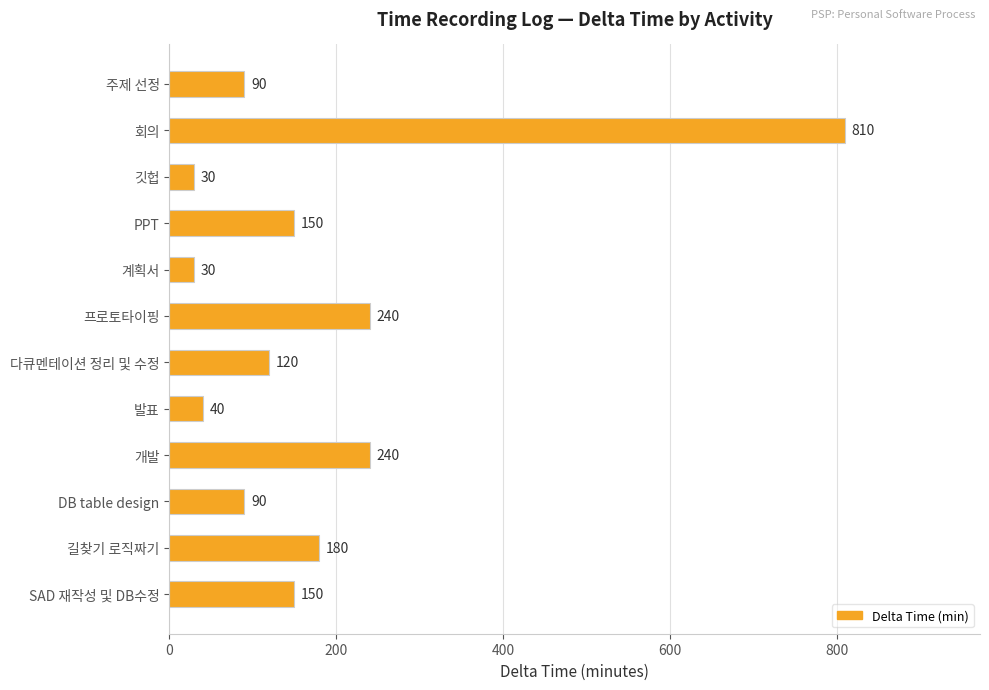

What is the sum of all values?

2170